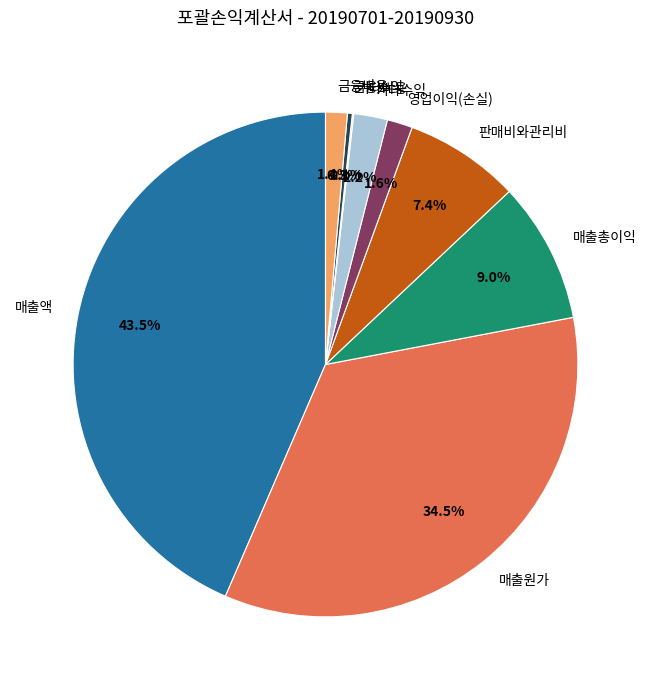

Is 기타수익 the majority of the pie?

No